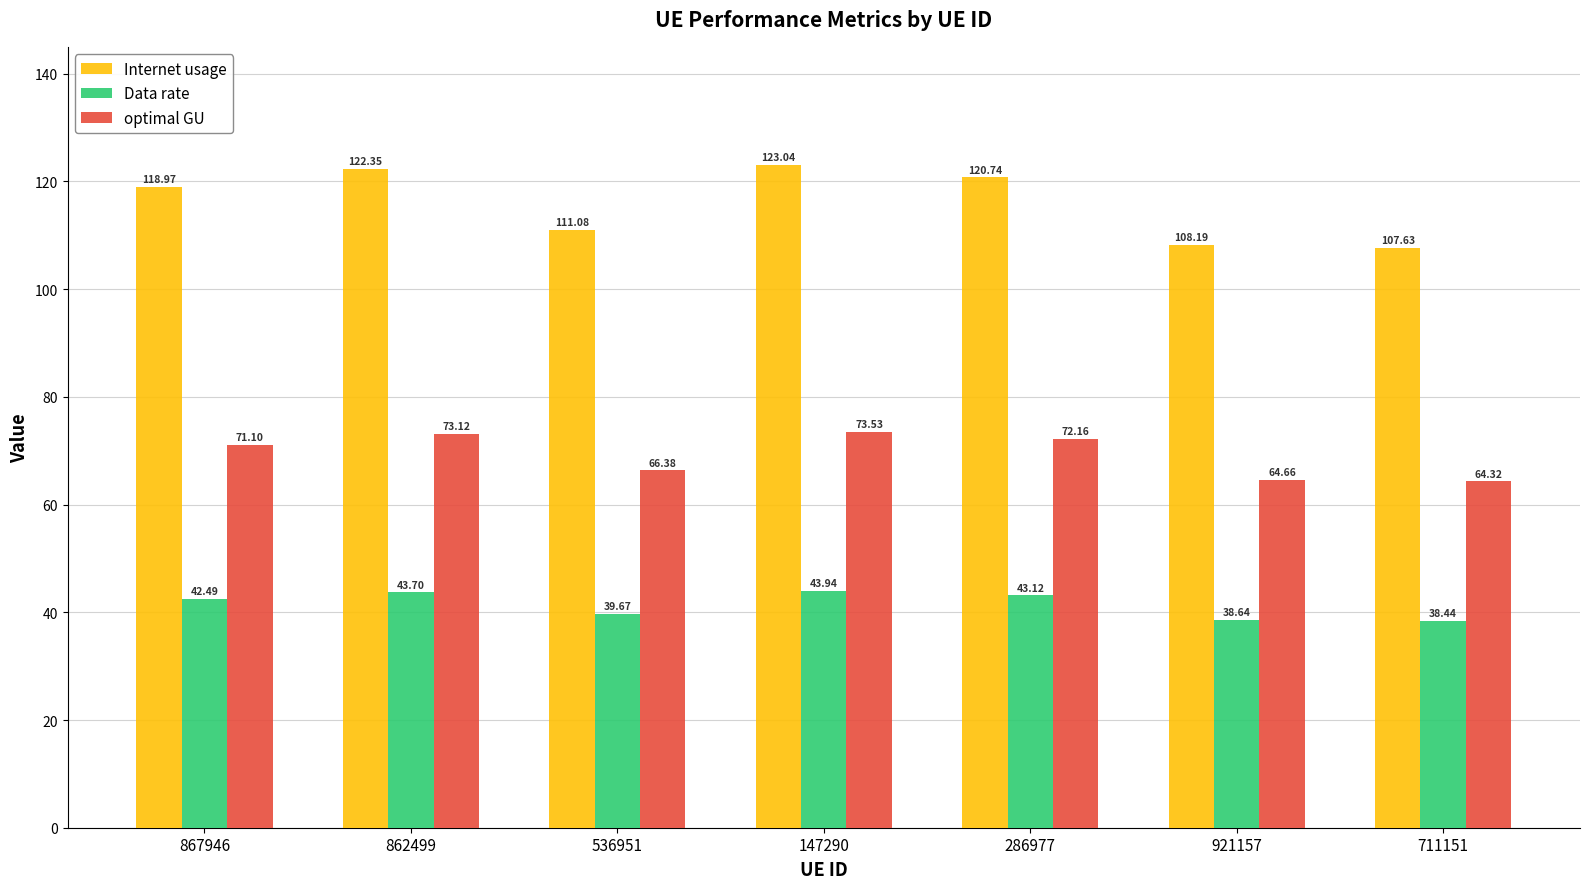

Is it true that optimal GU equals 32.8 at 536951?

False